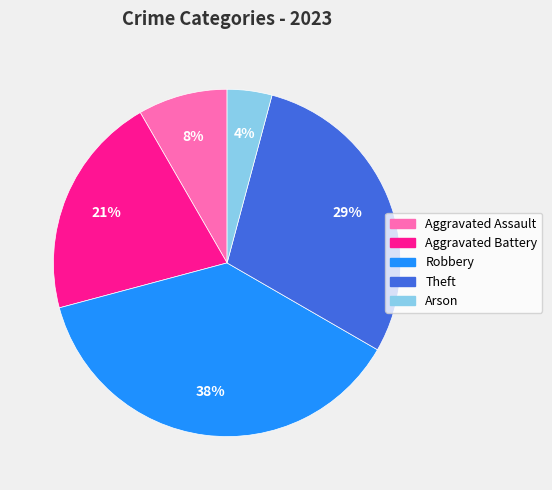

To the nearest percent, what is the average slice percentage?

20%